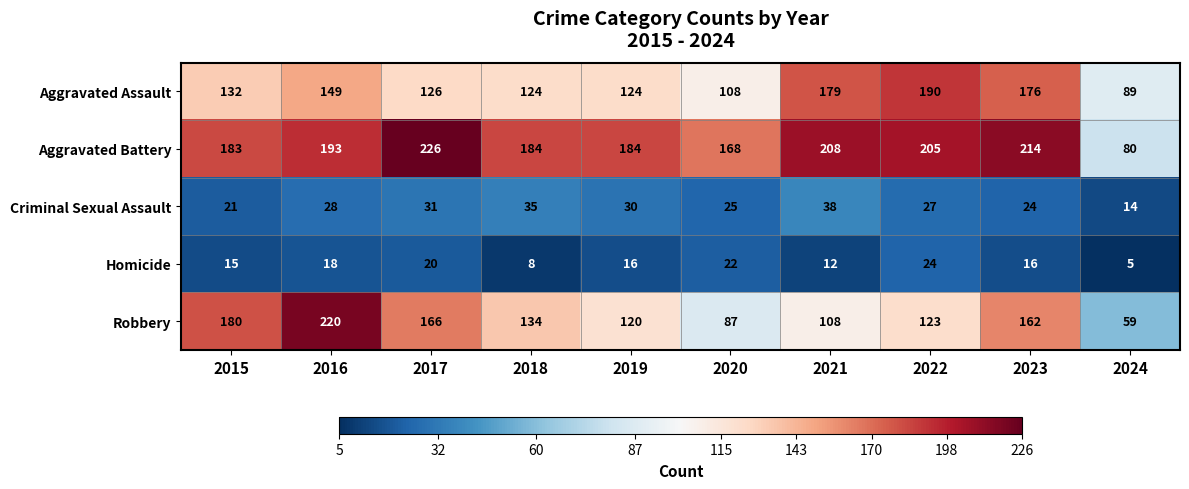

Which series has the largest range (max minus min)?

Robbery